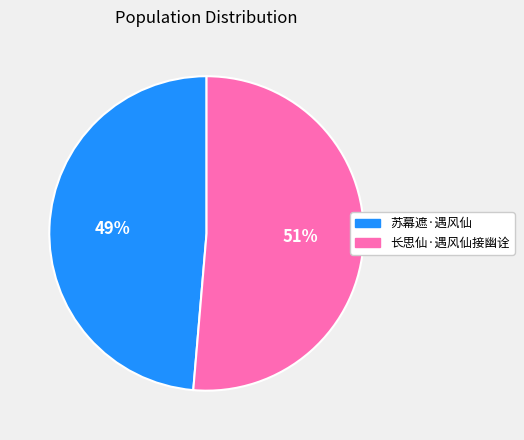

Which slice is the smallest?

苏幕遮·遇风仙